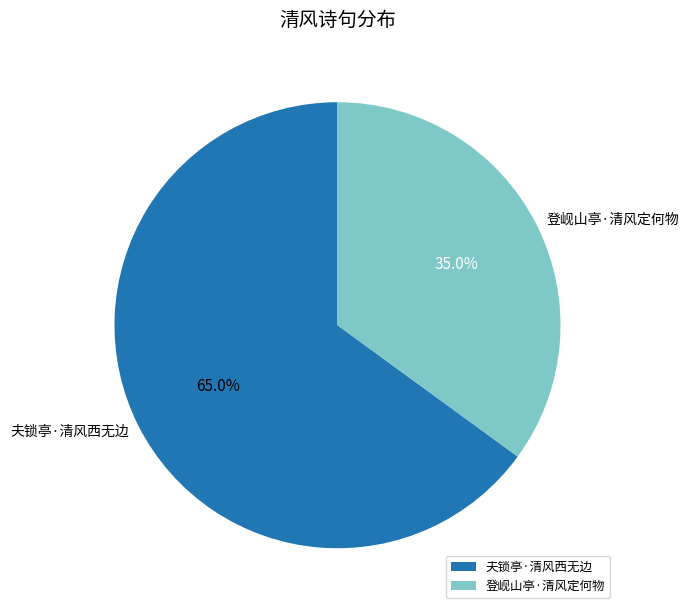

Is 登岘山亭·清风定何物 the majority of the pie?

No